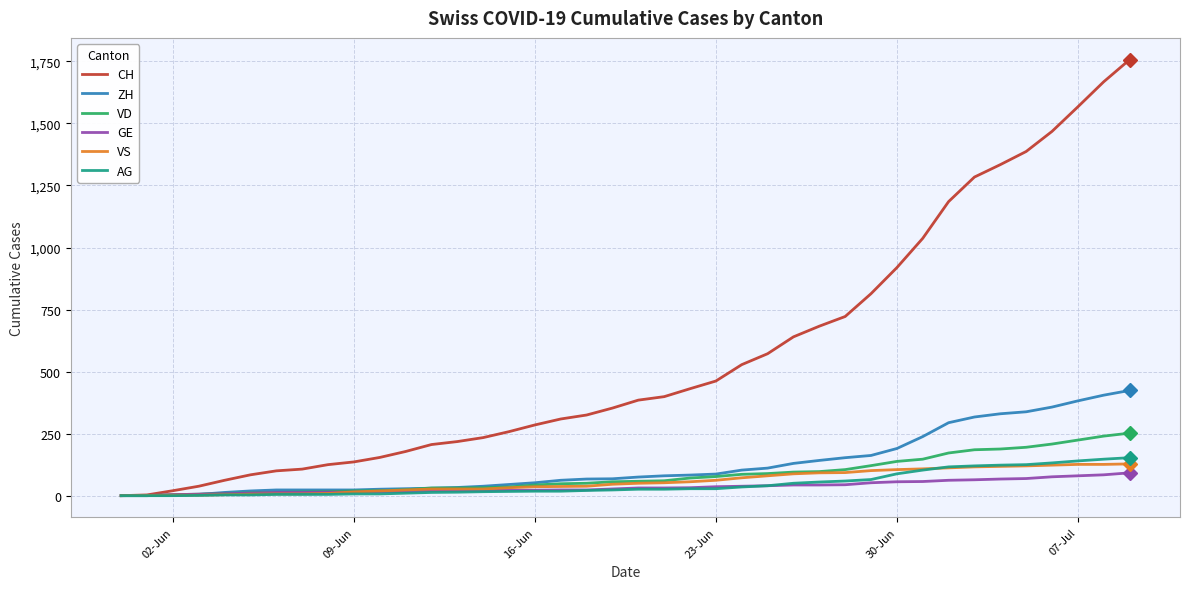

What is the maximum value for VS?

128